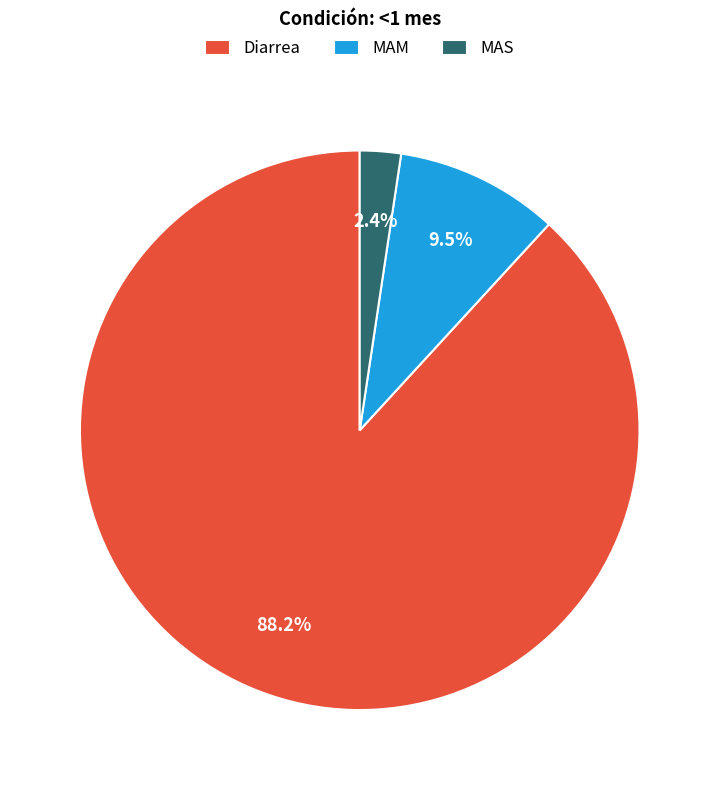

Does any single category account for the majority?

Yes